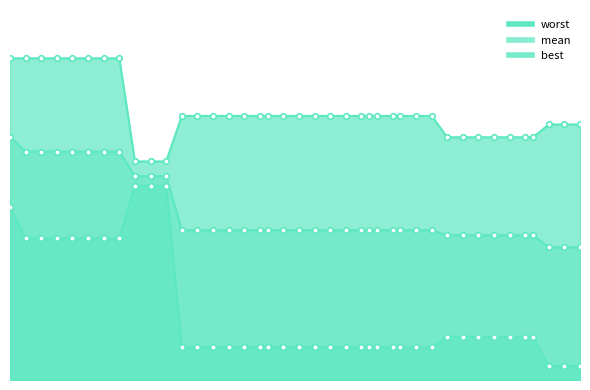

True or false: mean and worst cross at least once.

False